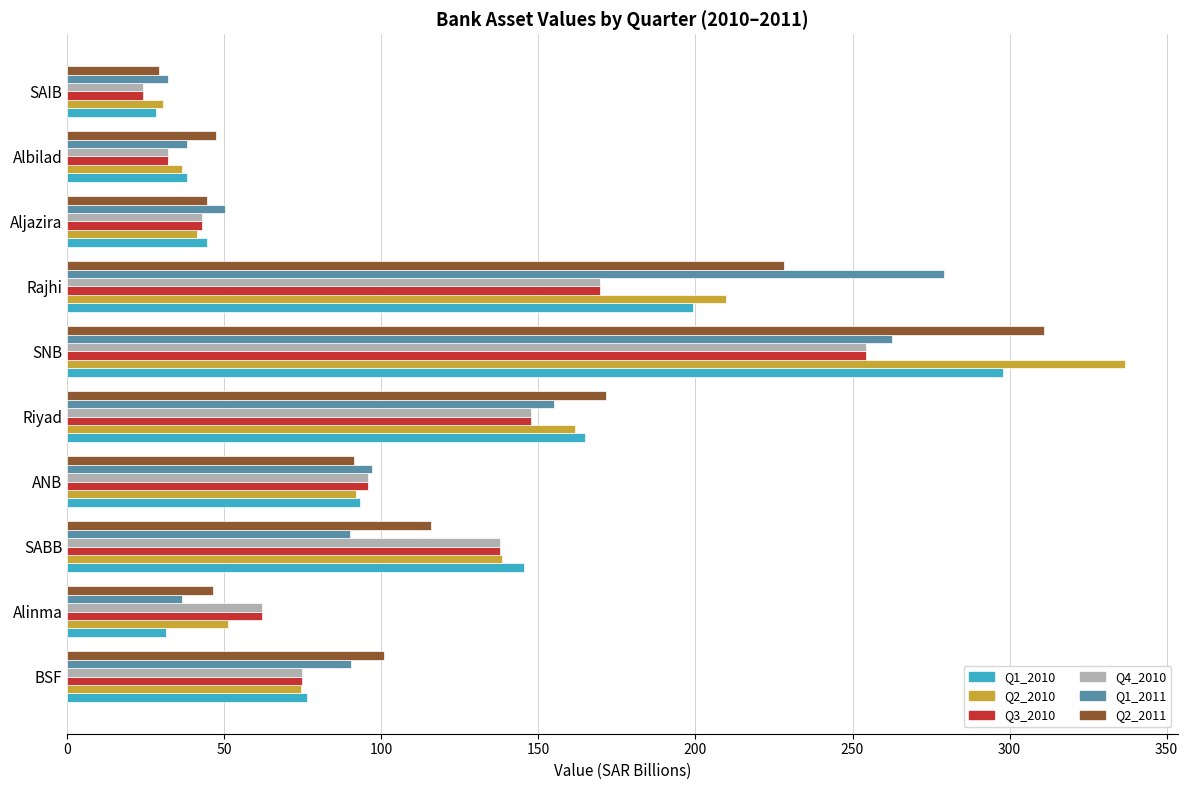

What is the difference between the Q4_2010 values at Rajhi and BSF?

95.0